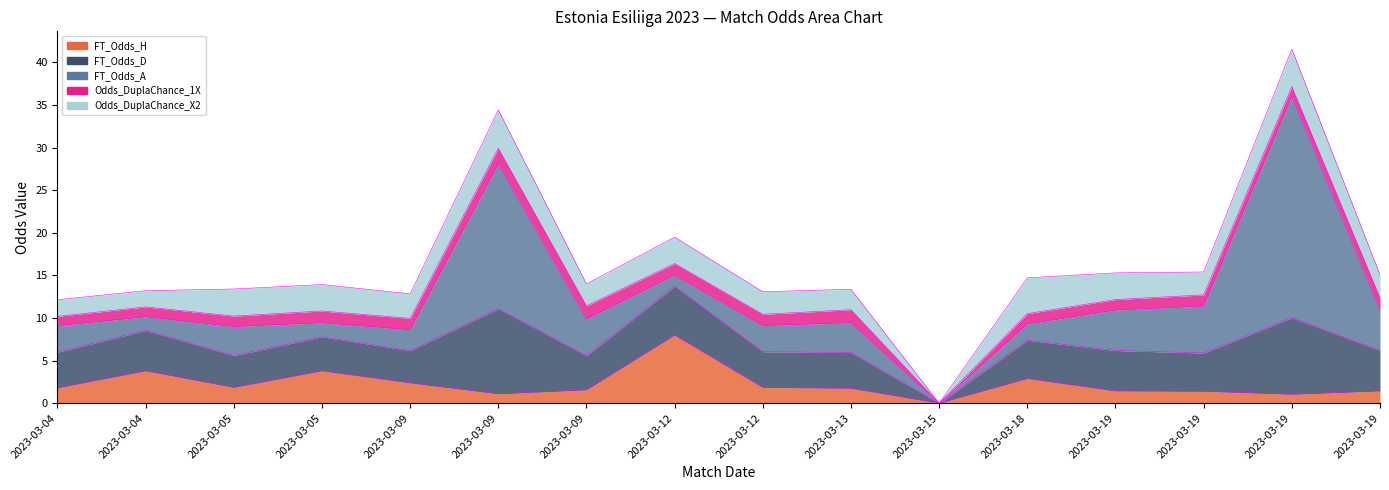

True or false: Odds_DuplaChance_X2 has more than 2 interior local peaks.

True